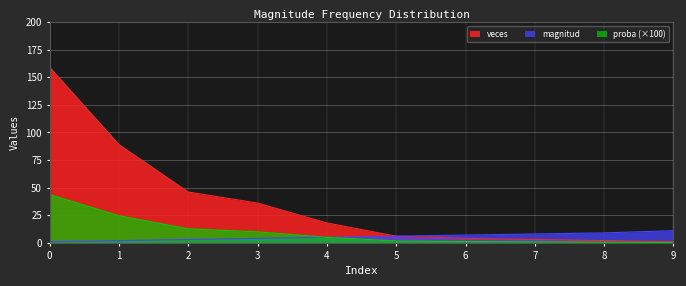

True or false: proba and magnitud intersect in this chart.

True